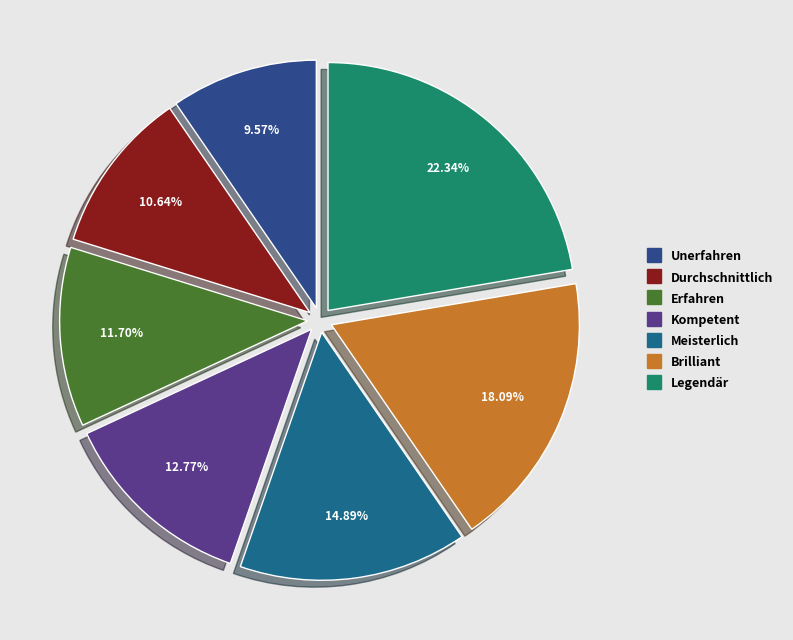

To the nearest percent, what is the combined percentage of Brilliant and Kompetent?

31%